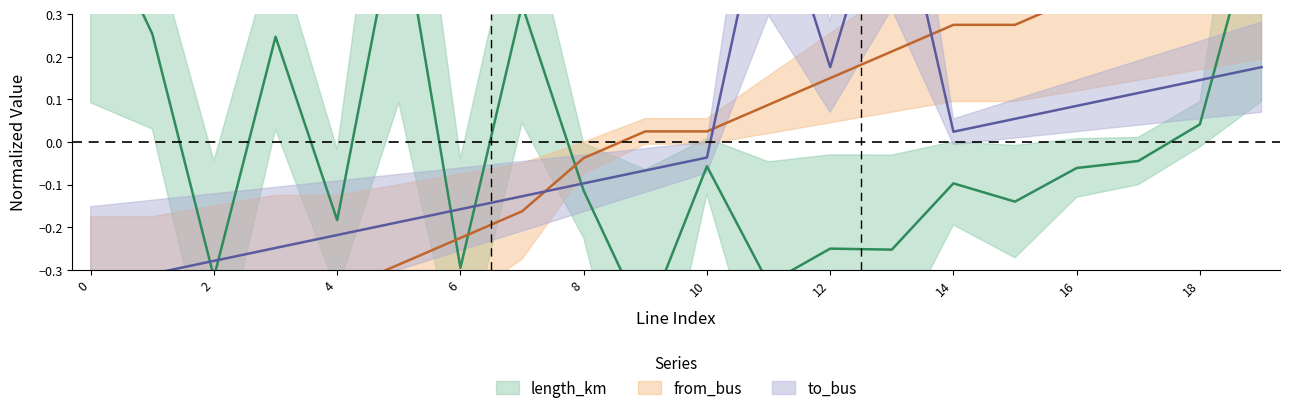

Where is to_bus nearest to the value 0?

14